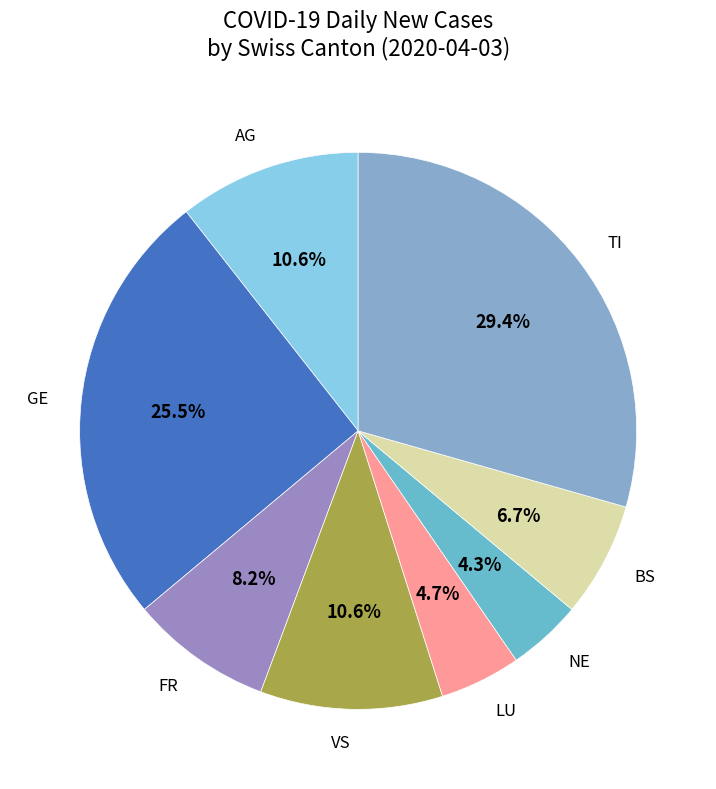

Is there a majority slice in this chart?

No